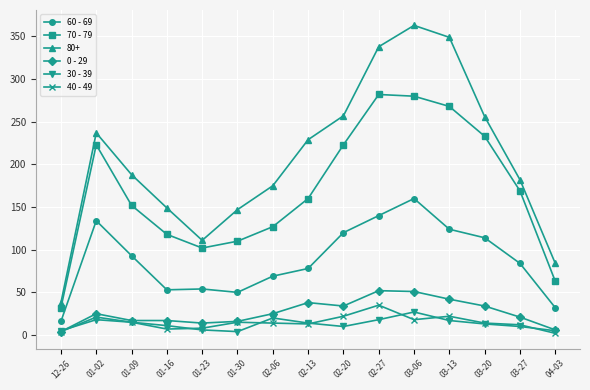

In 70 - 79, how many points are higher than both neighbors (excluding endpoints)?

2